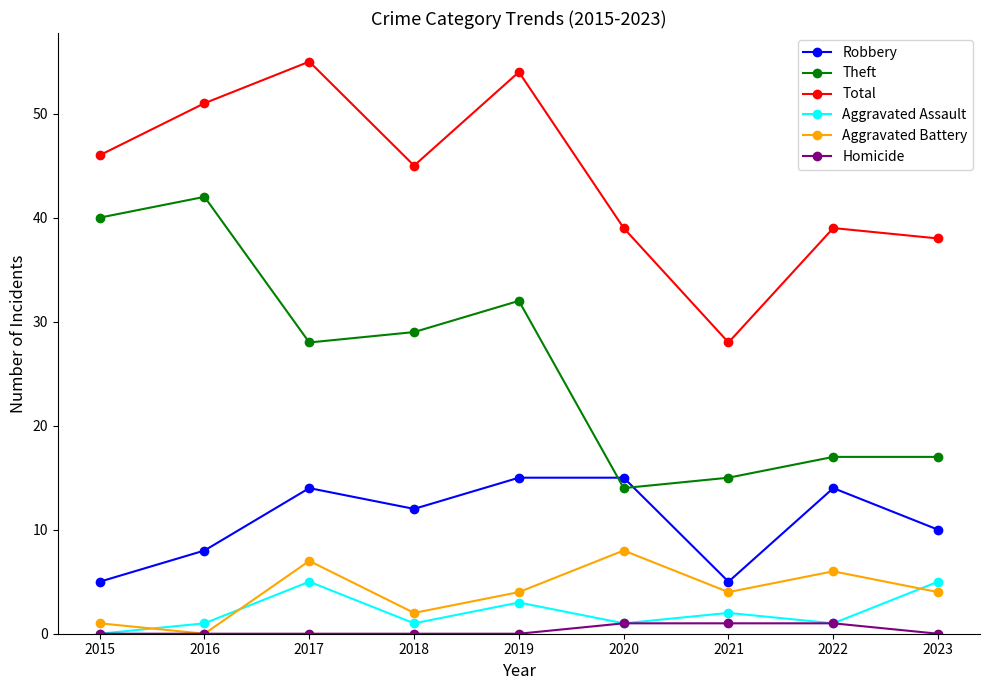

Does the chart have visible grid lines?

No